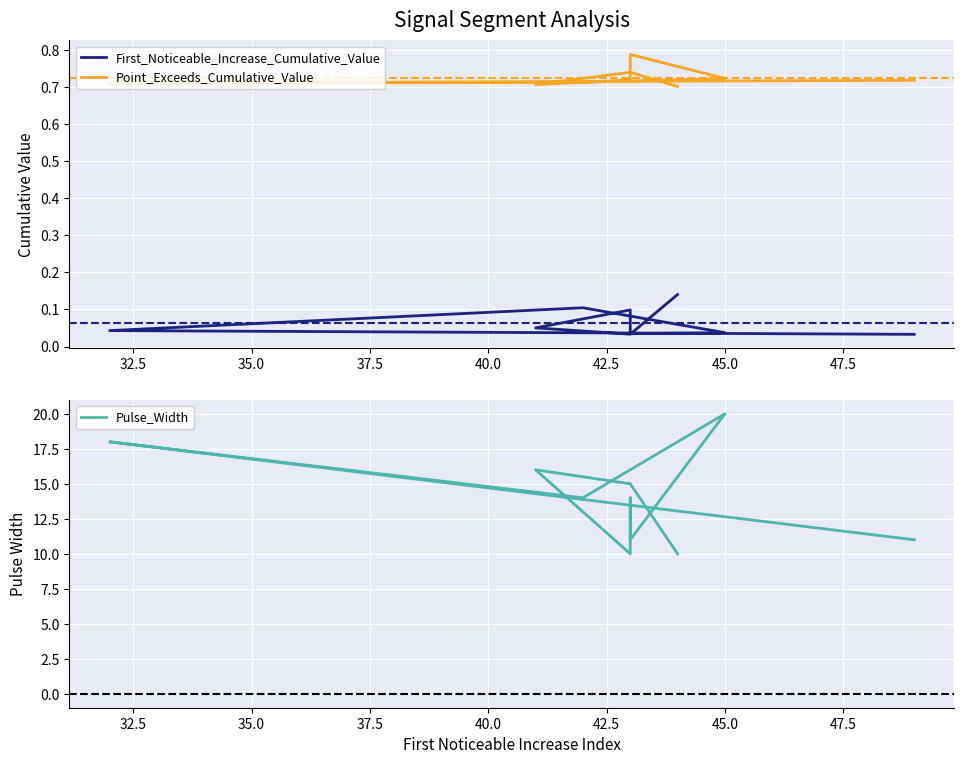

In Point_Exceeds_Cumulative_Value, how many points are lower than both neighbors (excluding endpoints)?

2